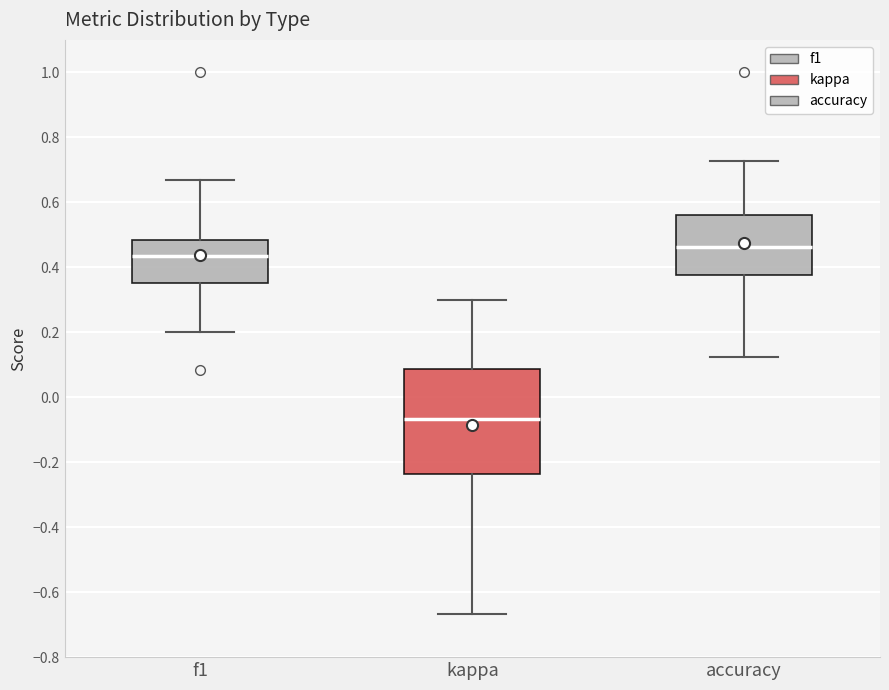

Reading left to right, read every box against the y-axis: the position of its median line, the range the box covers, and the ends of its whiskers. The values are not printed on the chart, so give them approximately, as read against the axis.

f1: median 0.44, box 0.36 to 0.48, whiskers 0.20 to 0.66
kappa: median -0.06, box -0.24 to 0.08, whiskers -0.66 to 0.30
accuracy: median 0.46, box 0.38 to 0.56, whiskers 0.12 to 0.72